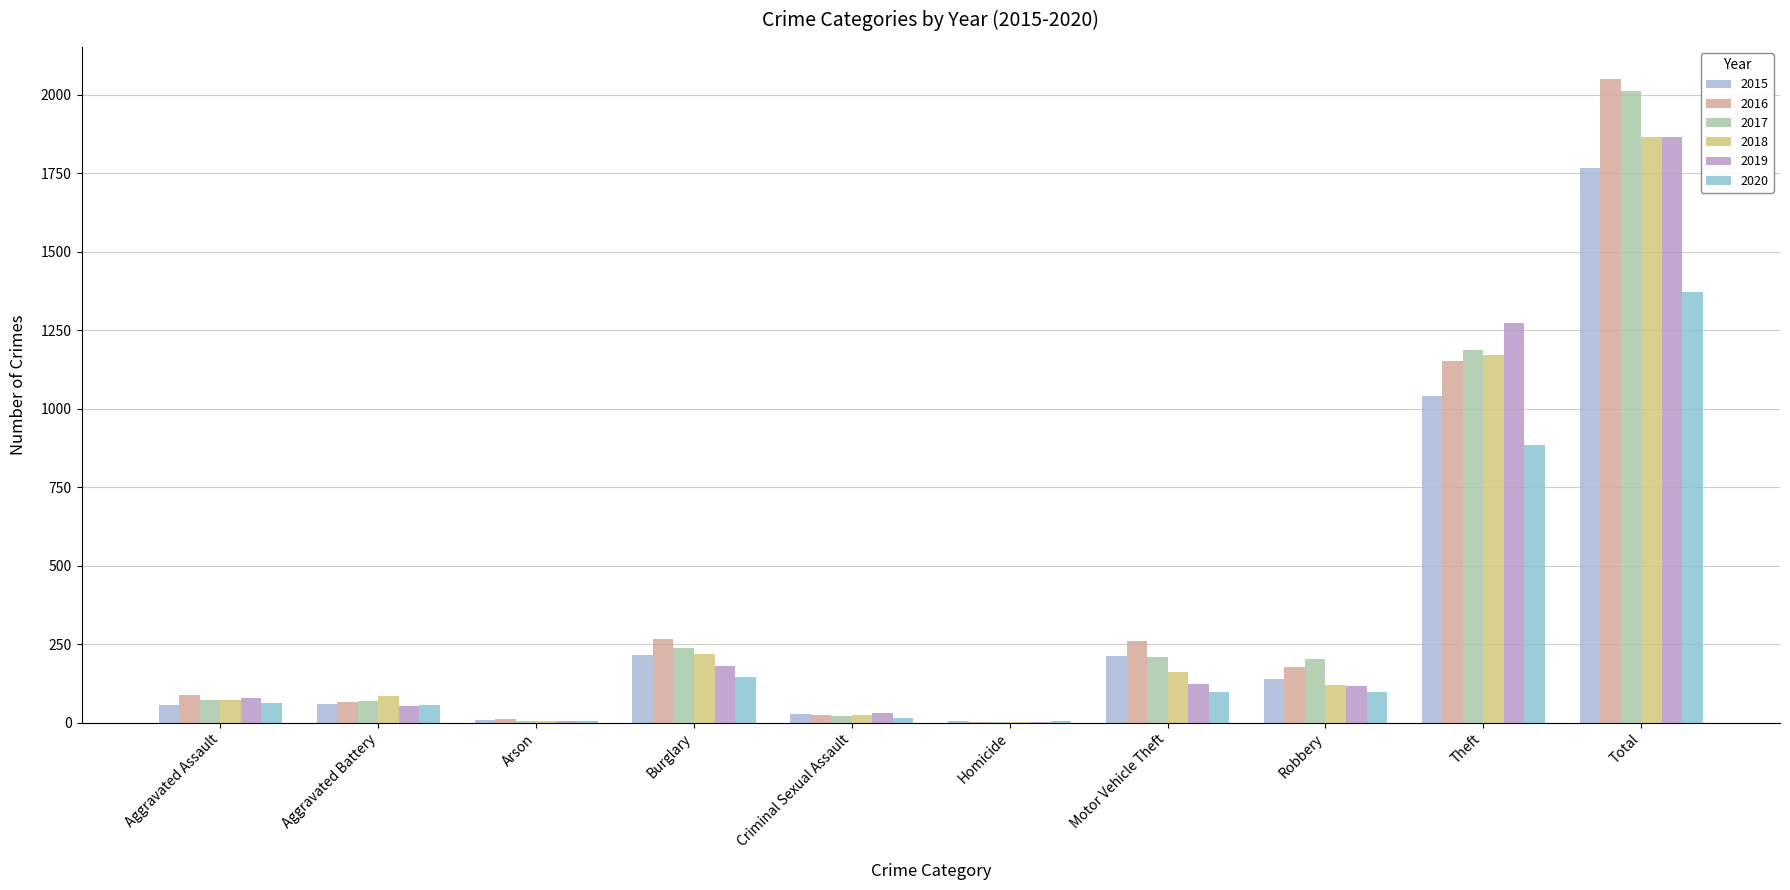

Rank the series at Homicide from highest to lowest value.

2015, 2020, 2016, 2017, 2018, 2019